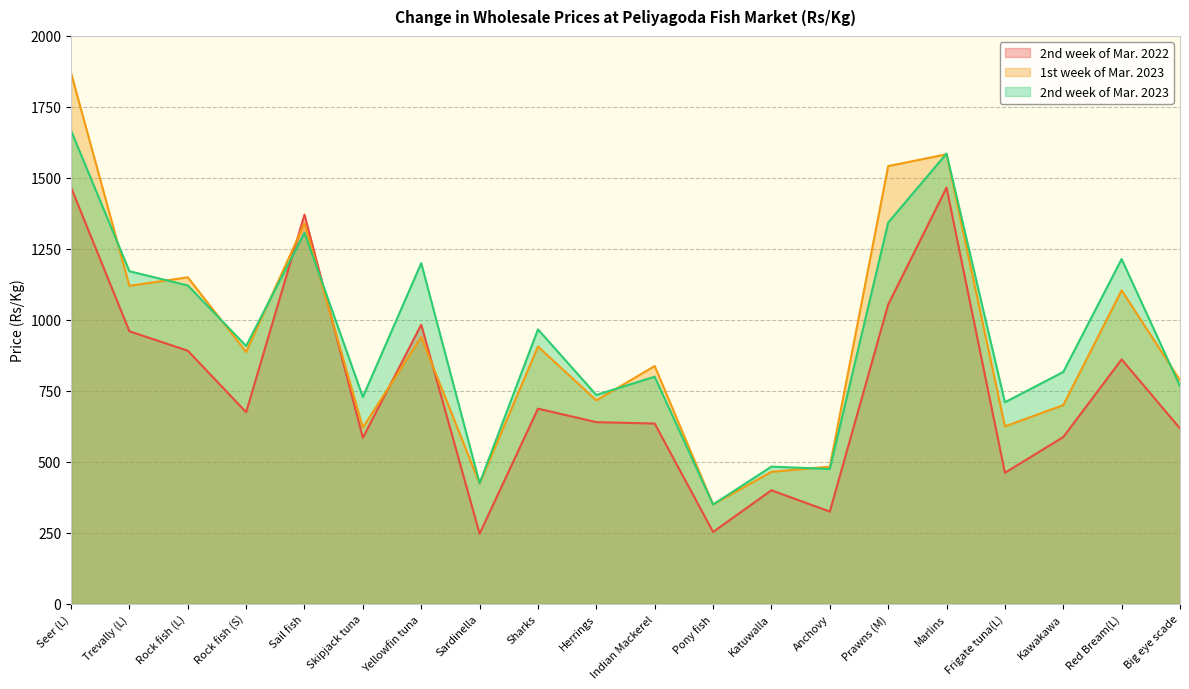

Reading left to right, list all the values displayed in this chart.

2nd week of Mar. 2022: 1466.7	960.0	891.7	675.0	1370.8	585.0	983.3	247.1	687.5	640.0	635.0	253.3	400.0	325.0	1054.2	1466.0	461.7	587.5	861.0	617.9
1st week of Mar. 2023: 1870.0	1120.0	1150.0	887.5	1340.0	620.8	940.0	423.3	906.2	716.7	837.5	350.0	465.0	483.3	1541.7	1583.3	625.0	700.0	1104.2	787.5
2nd week of Mar. 2023: 1666.7	1171.4	1121.4	908.3	1307.1	728.6	1200.0	425.0	966.7	735.7	800.0	350.0	483.3	475.0	1342.9	1585.7	710.0	816.7	1214.3	766.7